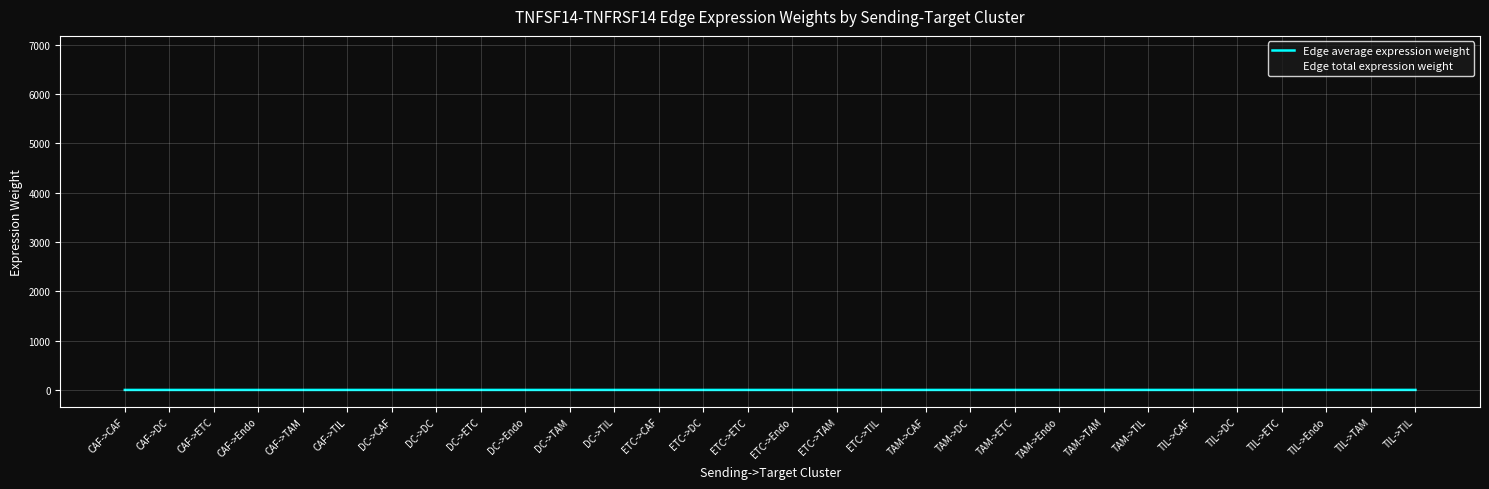

Does the chart display data point markers on the line(s)?

No